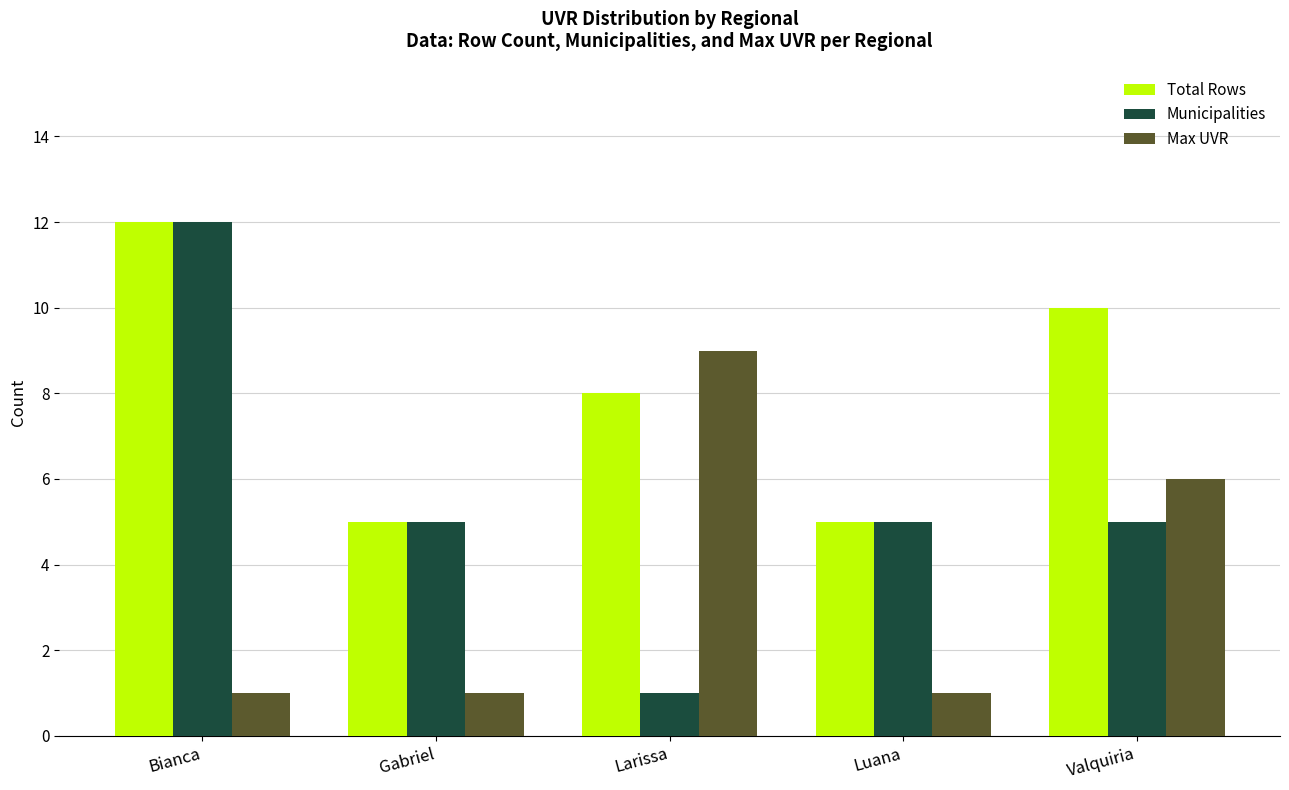

Which category has the highest value in the Total Rows series?

Bianca